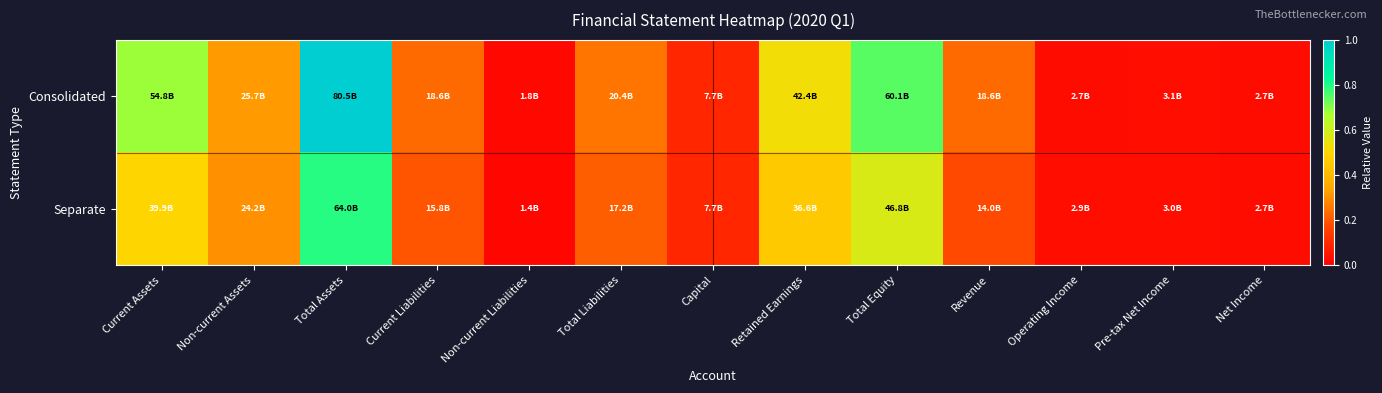

Reading right to left, transcribe all the data shown in this chart.

Consolidated: Net Income=0.0	Pre-tax Net Income=0.0	Operating Income=0.0	Revenue=0.2	Total Equity=0.7	Retained Earnings=0.5	Capital=0.1	Total Liabilities=0.3	Non-current Liabilities=0.0	Current Liabilities=0.2	Total Assets=1.0	Non-current Assets=0.3	Current Assets=0.7
Separate: Net Income=0.0	Pre-tax Net Income=0.0	Operating Income=0.0	Revenue=0.2	Total Equity=0.6	Retained Earnings=0.5	Capital=0.1	Total Liabilities=0.2	Non-current Liabilities=0.0	Current Liabilities=0.2	Total Assets=0.8	Non-current Assets=0.3	Current Assets=0.5